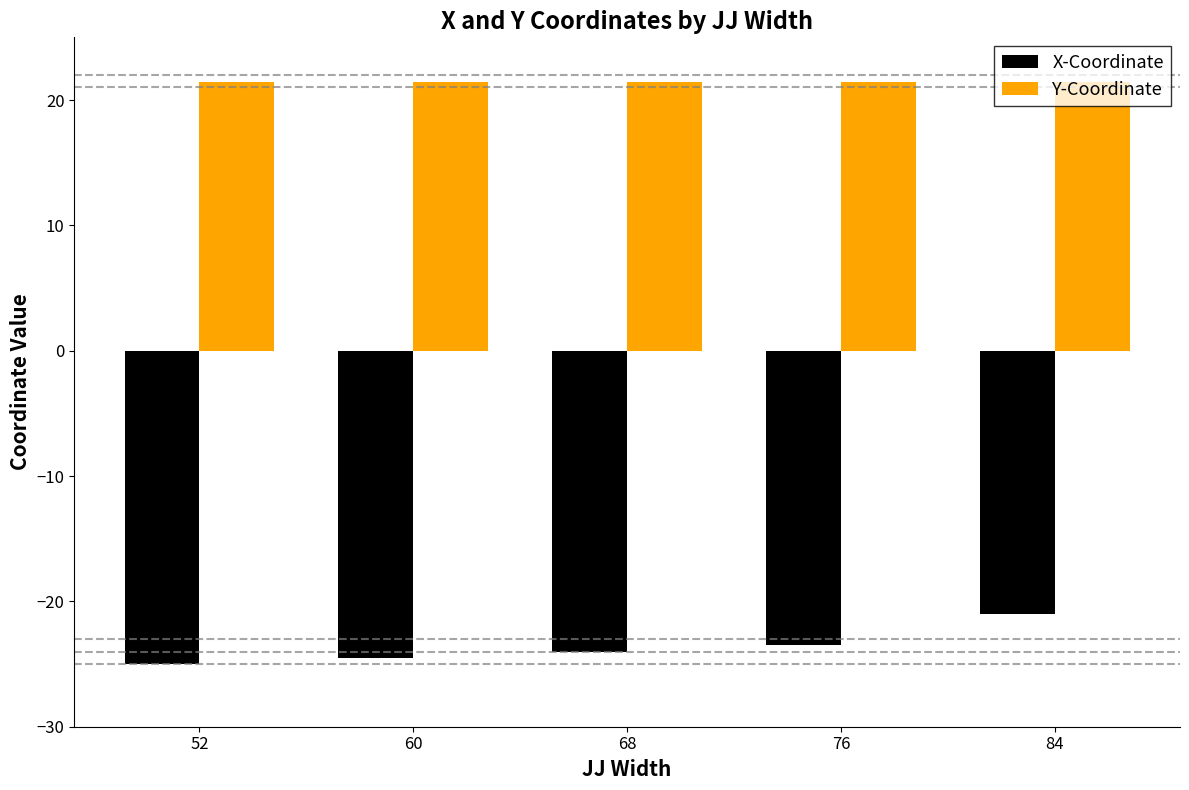

What is the approximate value of X-Coordinate at 52?

-25.0